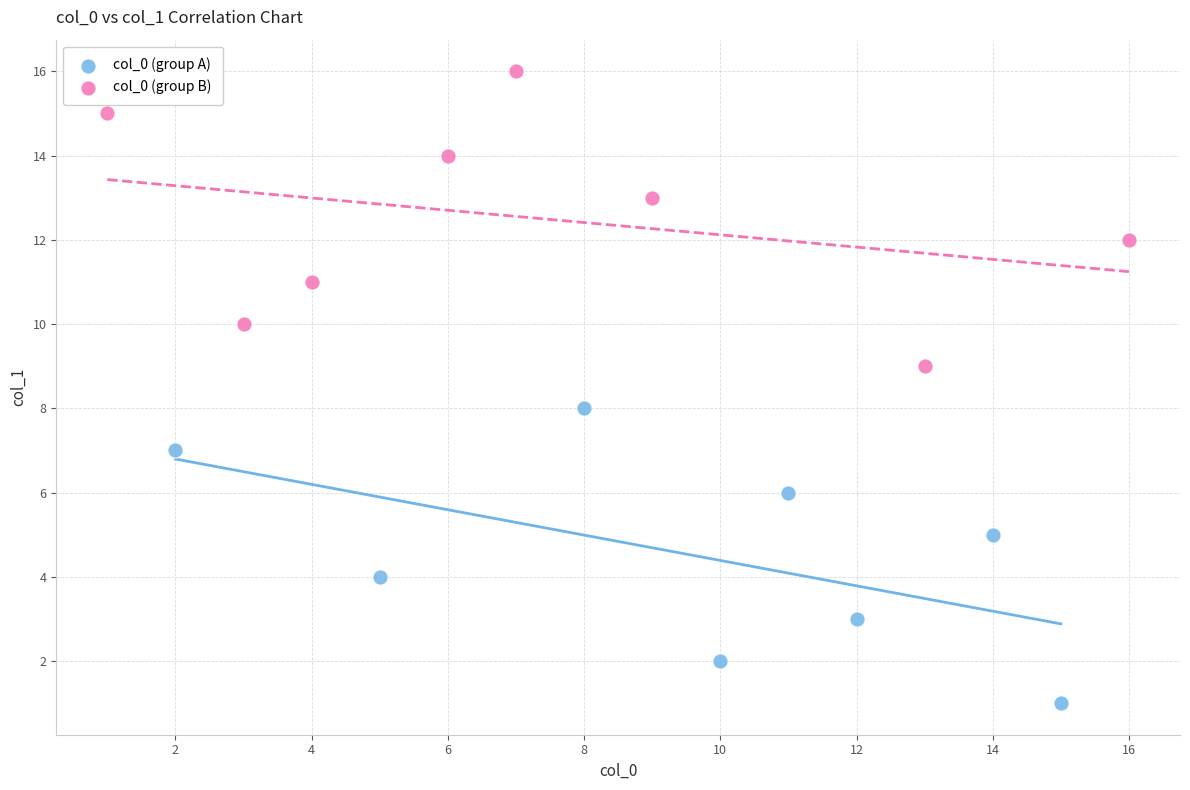

Which series contains the lowest Y value?

col_0 (group A)